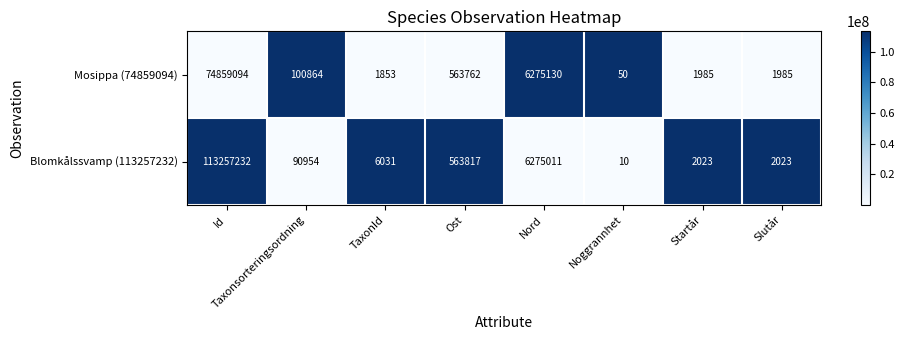

How many data points does each series have?

8